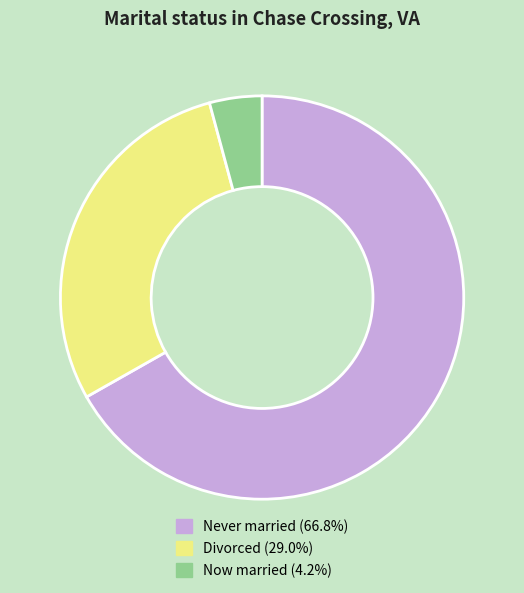

Is there any slice that represents more than half of the pie?

Yes